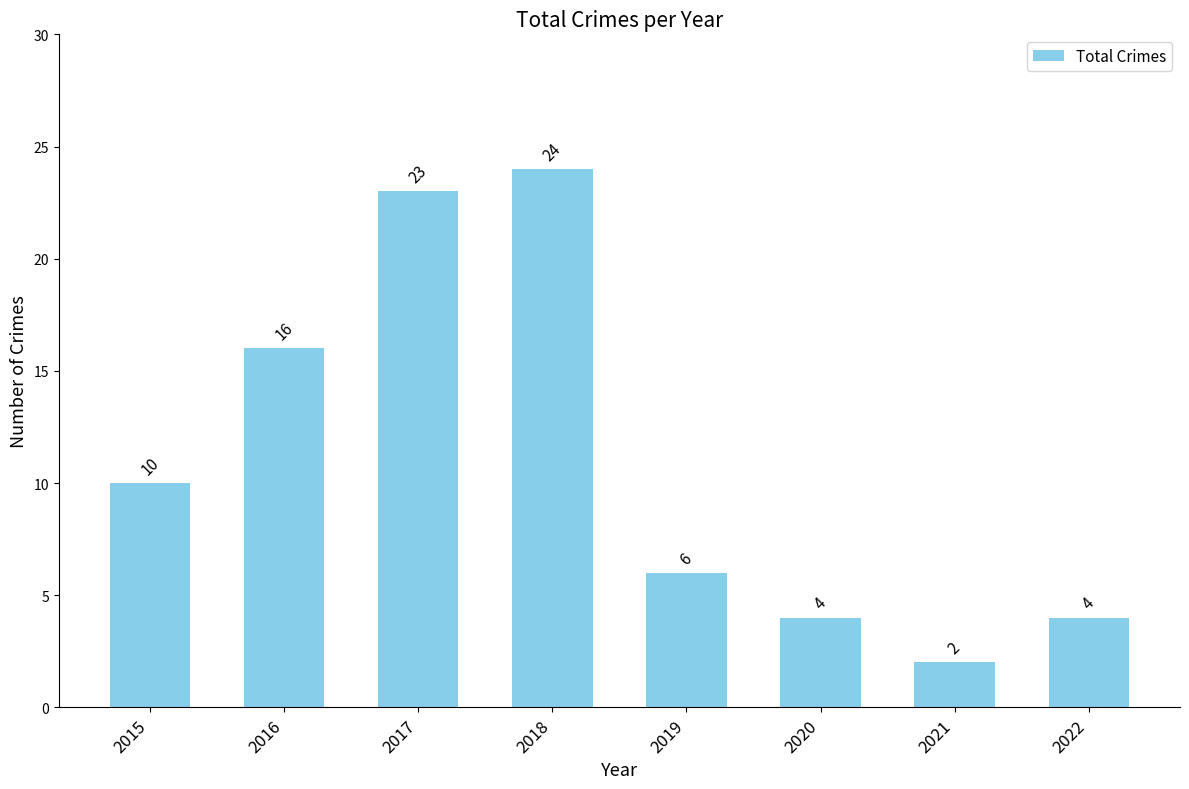

Is it true that the value at 2017 is 23?

True